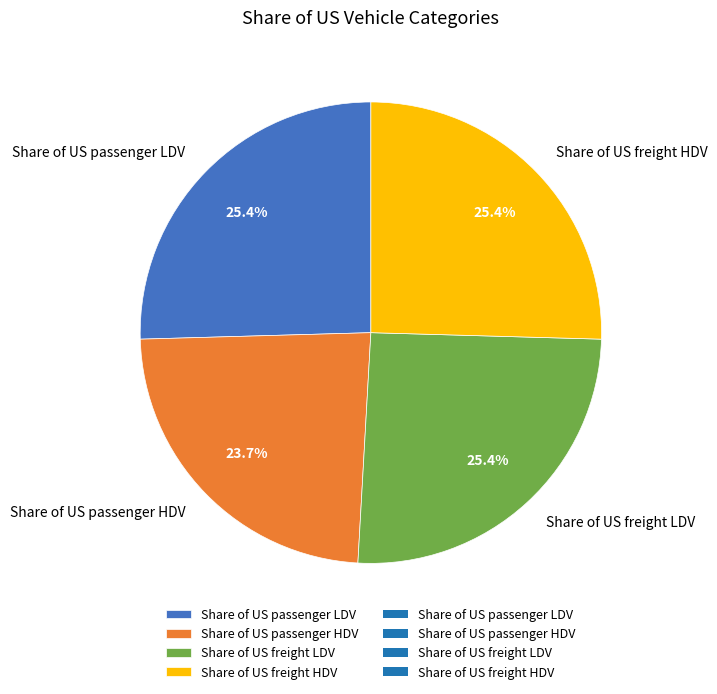

Does any single category account for the majority?

No